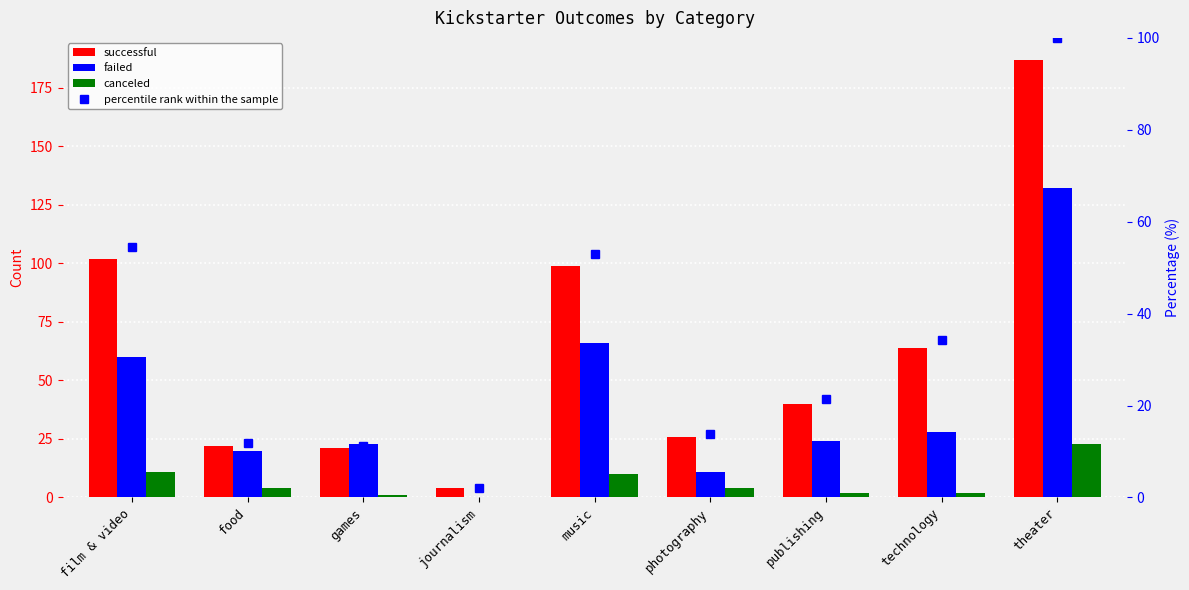

What is the sum of the failed values at publishing and journalism?

24.0